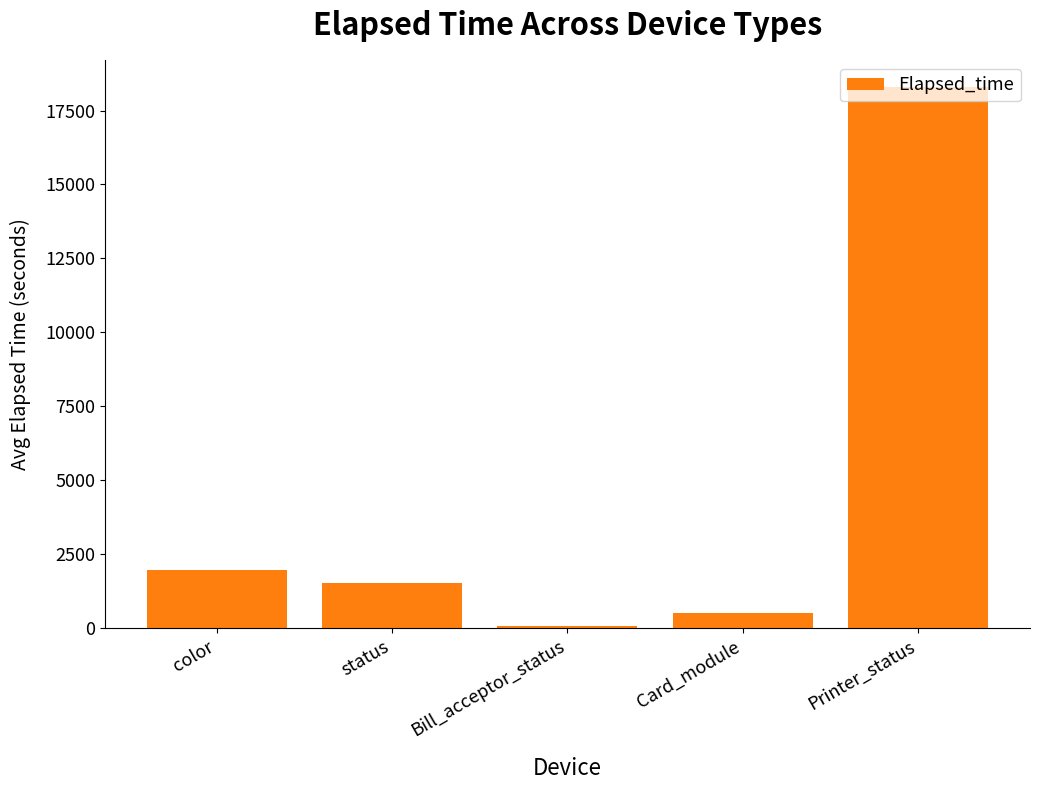

What is the label of the 2nd bar from the left?

status